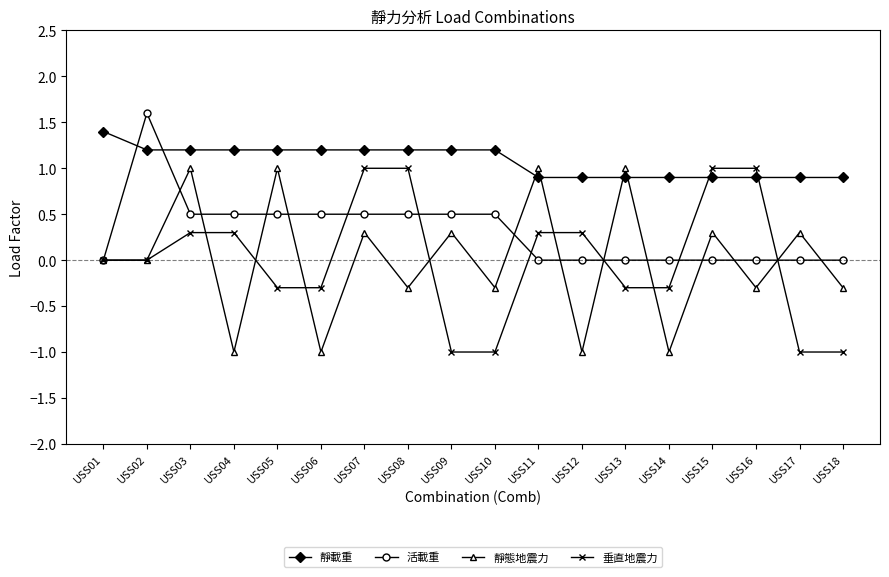

Between USS01 and USS07, which series saw the biggest shift?

垂直地震力